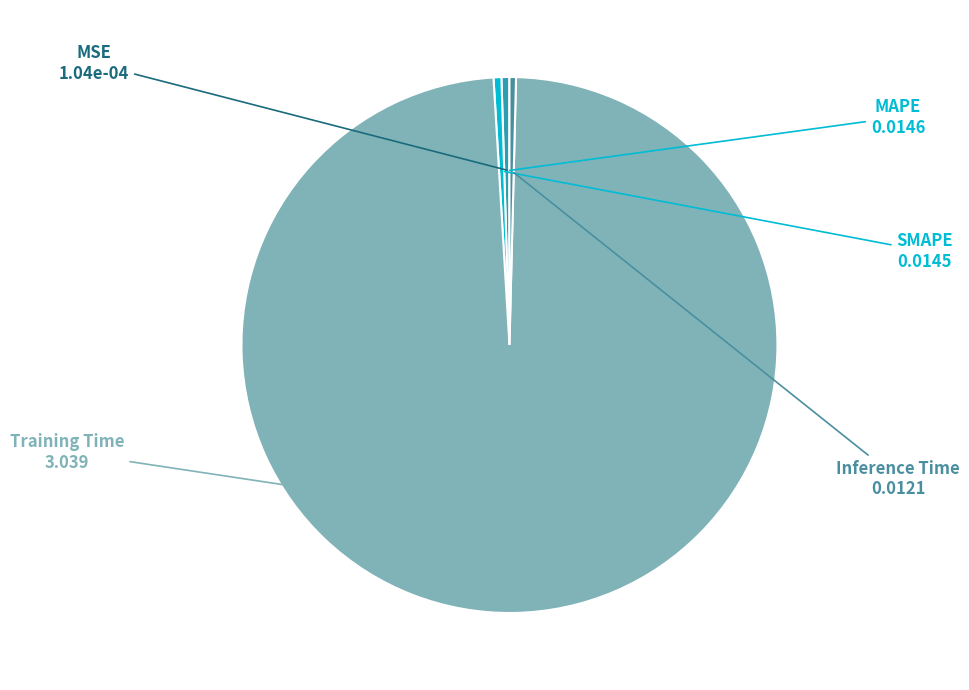

How many segments does this pie chart have?

5